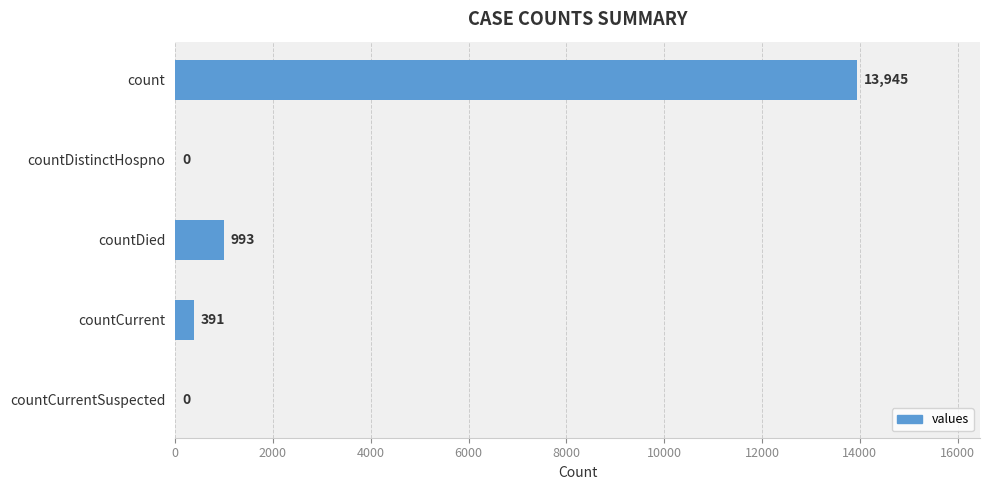

Between countDistinctHospno and countDied, which is larger?

countDied